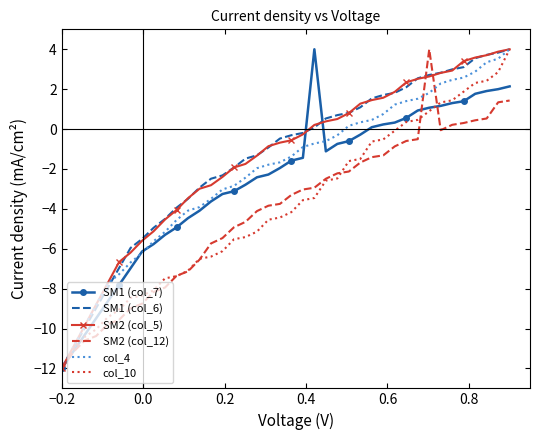

What is the difference between the maximum and minimum values in the SM1 (col_6) series?

16.0